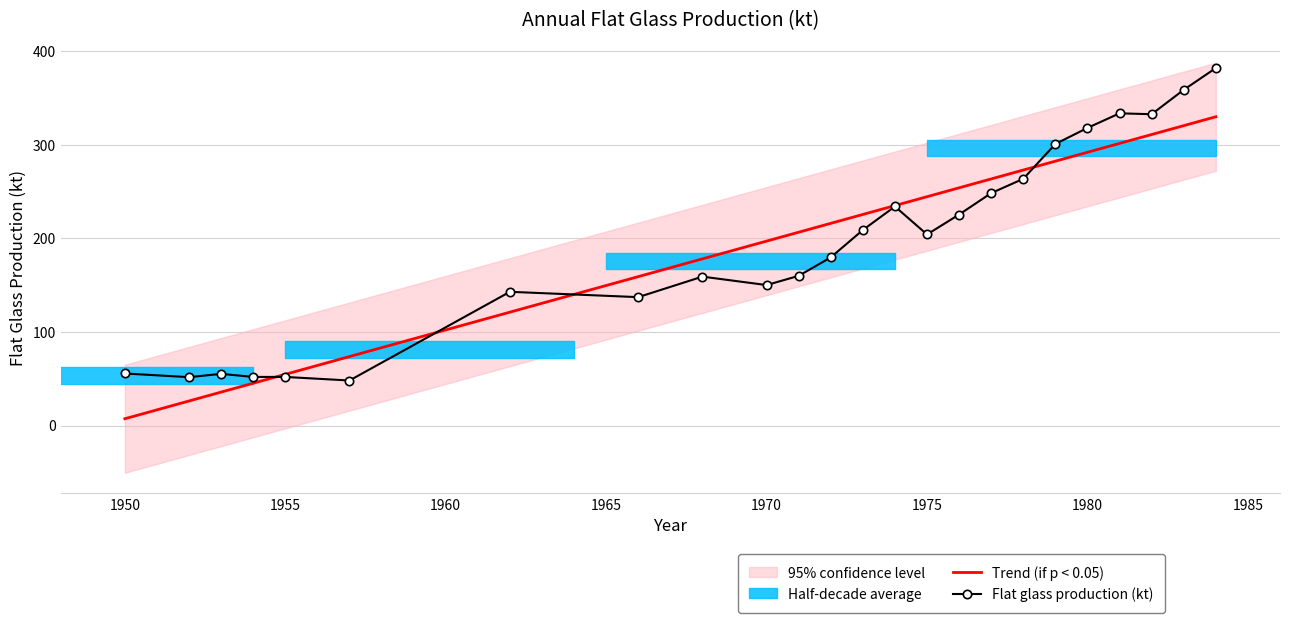

How many intersections are there between Trend (if p < 0.05) and Flat glass production (kt)?

4